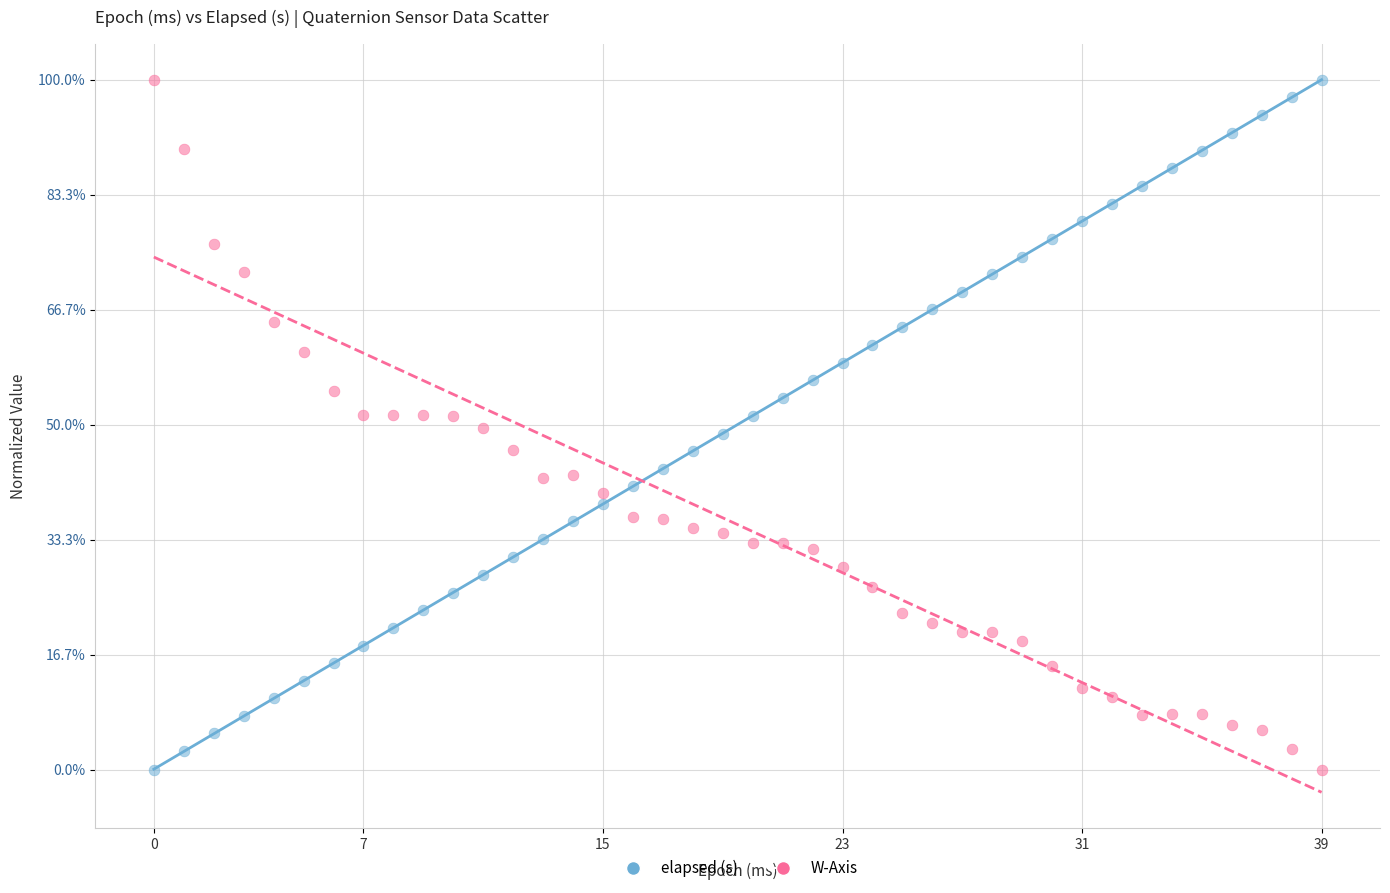

What are all the series names shown in the legend?

elapsed (s), W-Axis